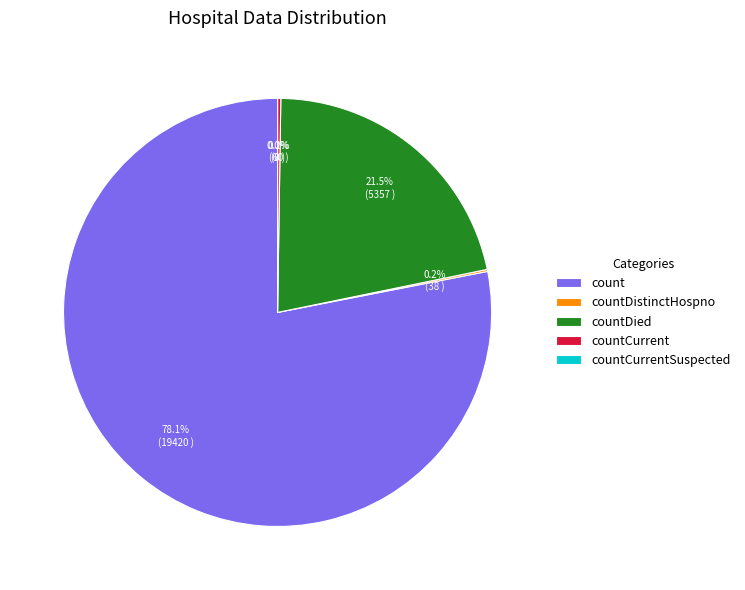

How many segments does this pie chart have?

5